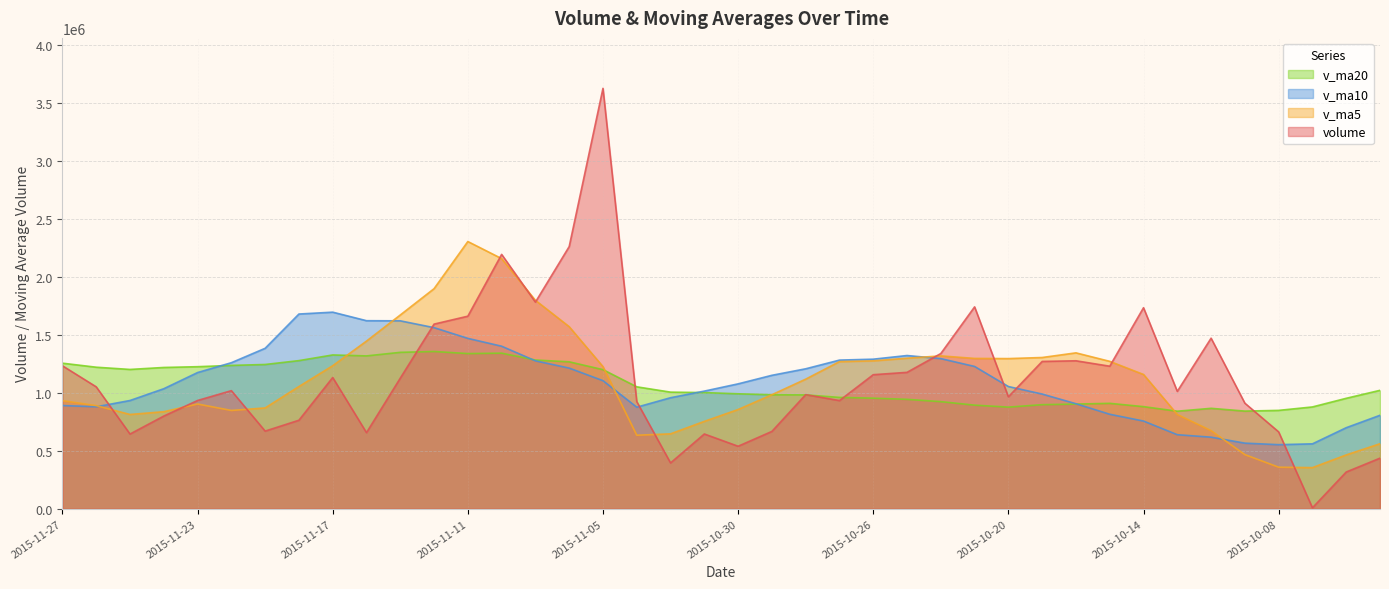

What value does the v_ma10 series have at 2015-10-30?

1078151.3